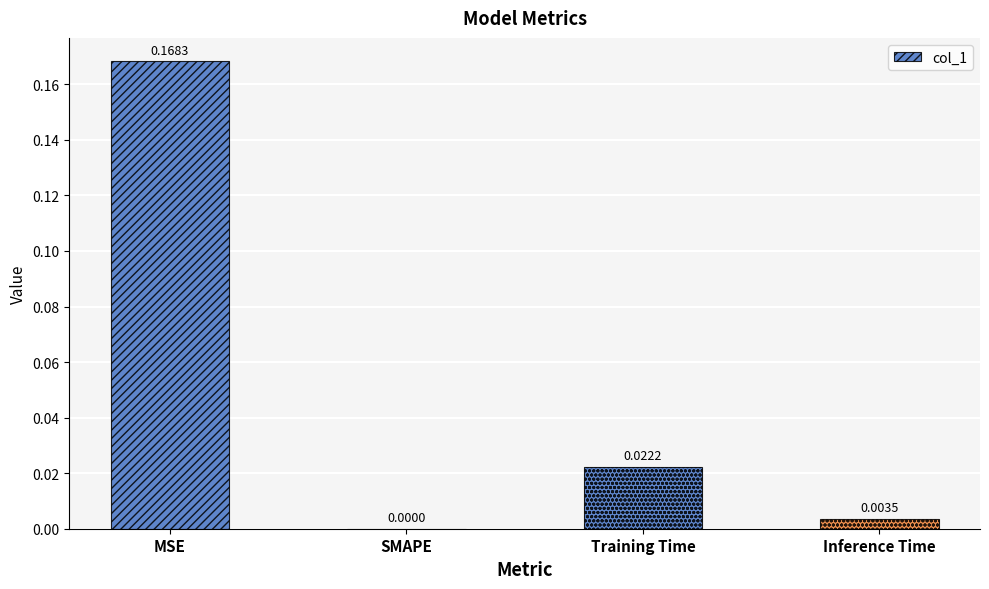

Which category has the highest value across all series?

MSE